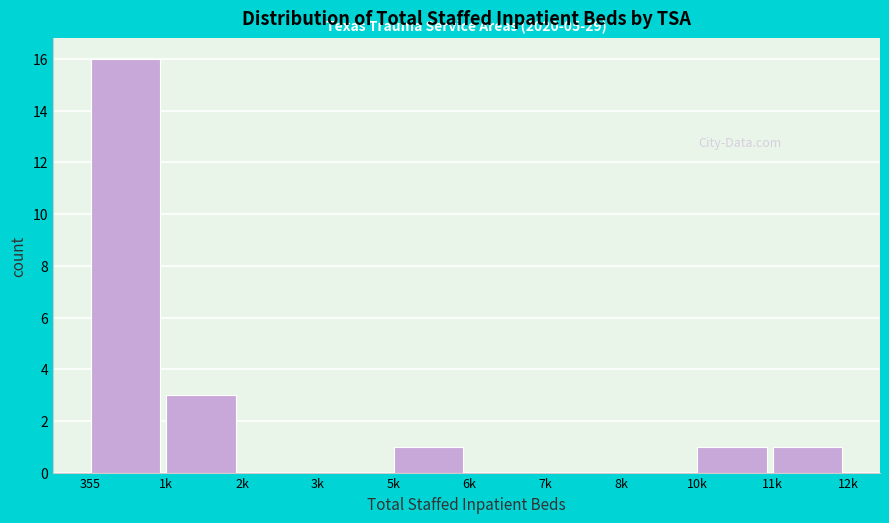

Reading left to right, list all the values displayed in this chart.

355=16	1k=3	2k=0	3k=0	5k=1	6k=0	7k=0	8k=0	10k=1	11k=1